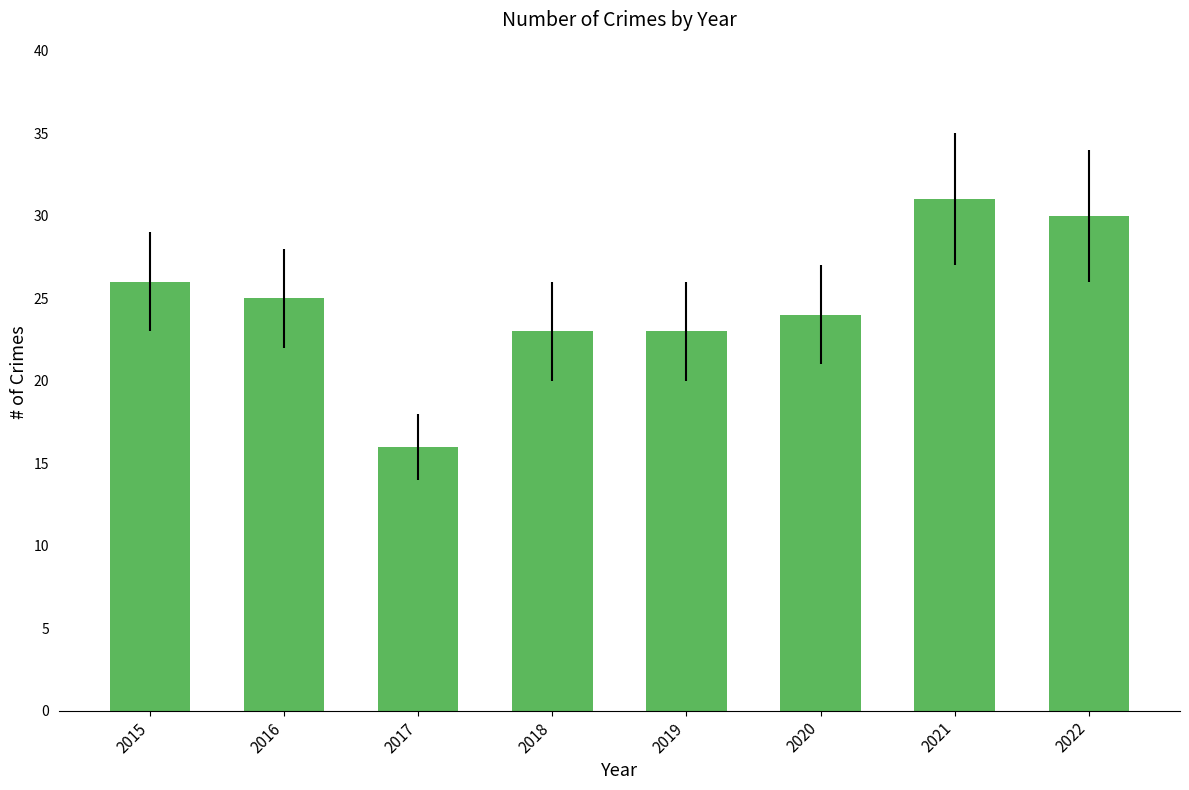

Reading right to left, extract all data points from this chart.

30	31	24	23	23	16	25	26